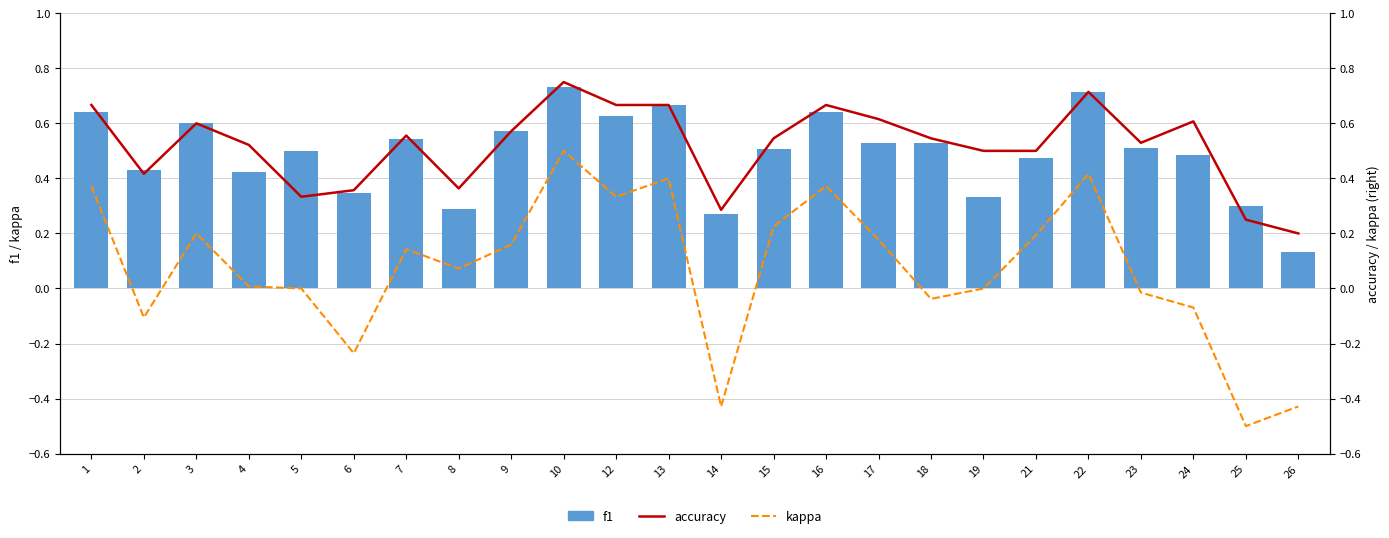

Which series has the largest total across all categories?

accuracy